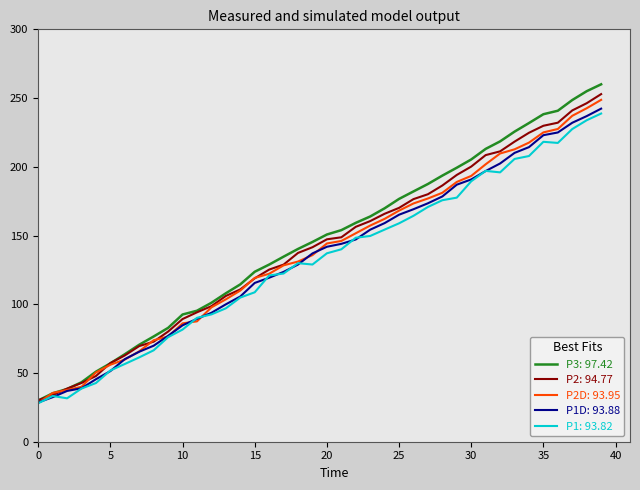

What is the minimum value shown in the chart?

28.0